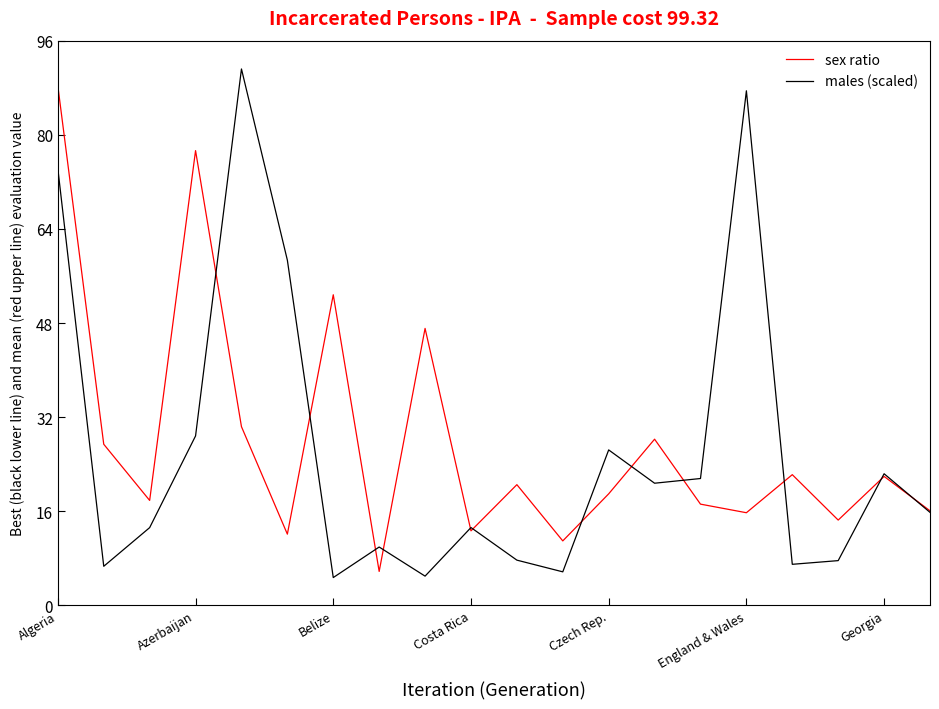

What is the maximum value shown in the chart?

91.2